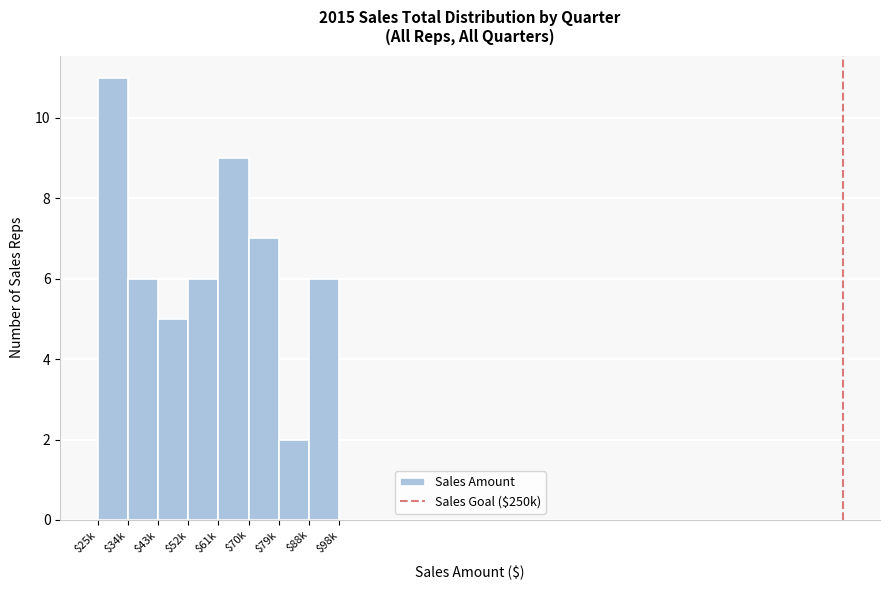

Reading left to right, transcribe all the data shown in this chart.

11	6	5	6	9	7	2	6